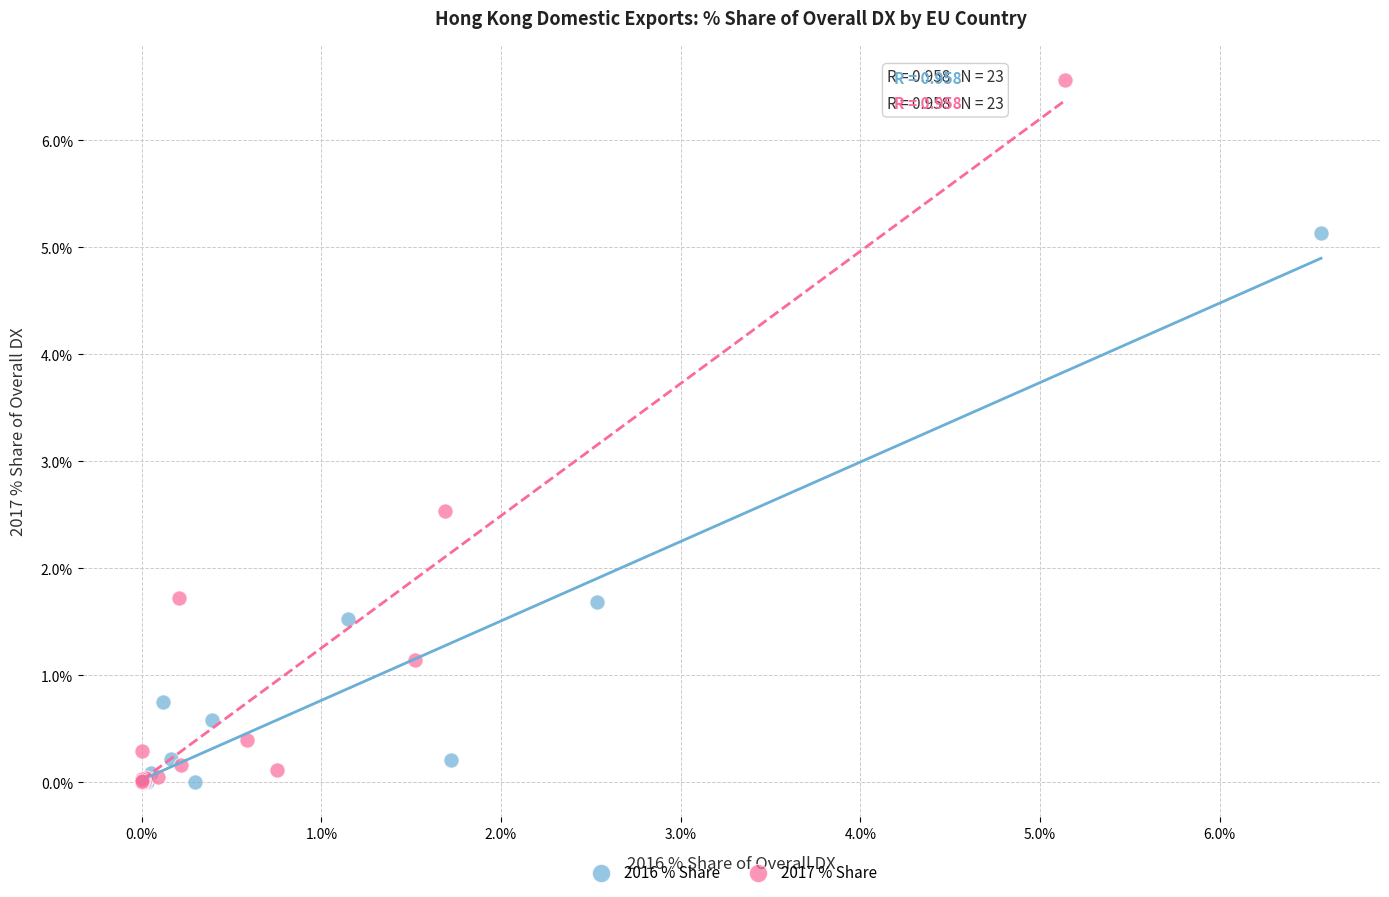

Which series has the largest Y range (max minus min)?

2017 % Share